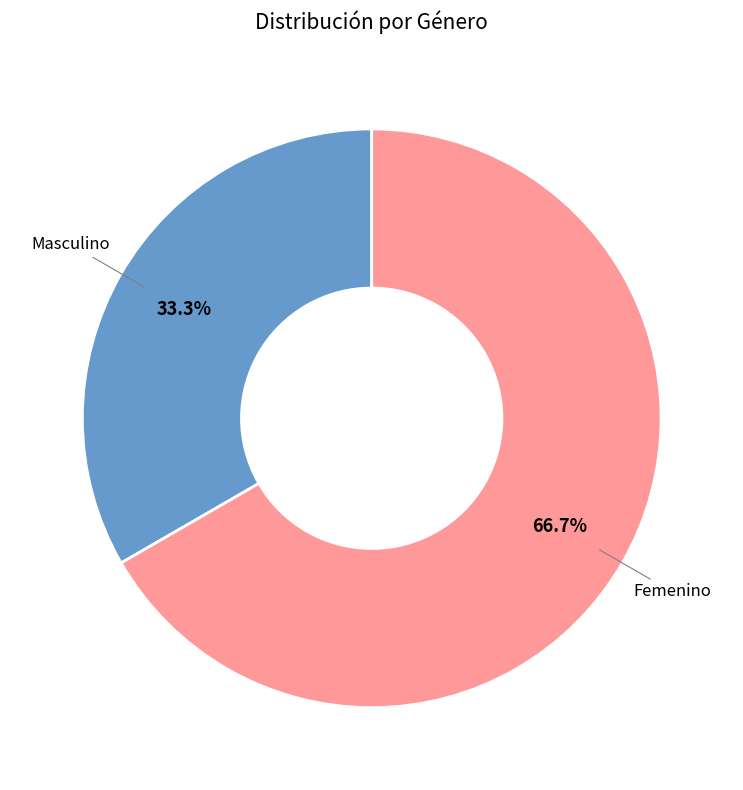

Count the number of slices in the pie.

2